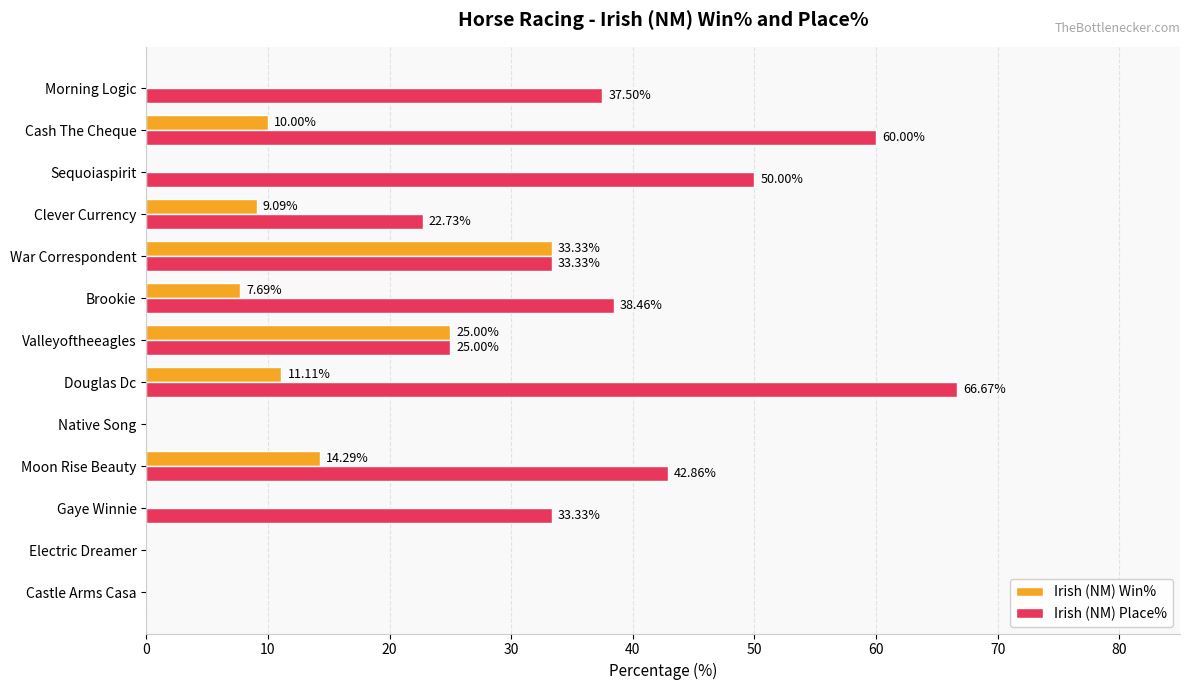

Which series has the largest total across all categories?

Irish (NM) Place%